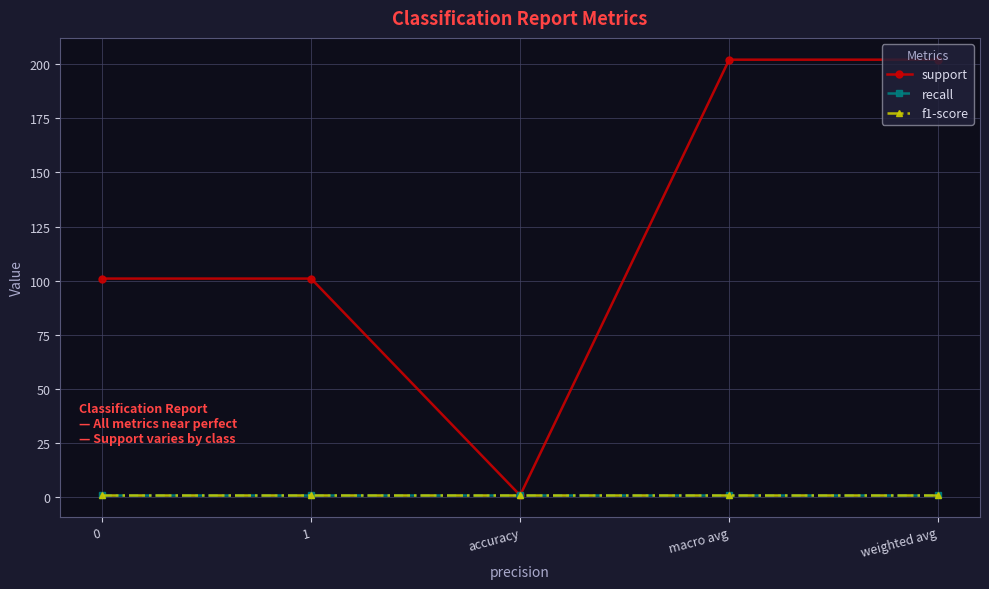

True or false: f1-score and support intersect in this chart.

False